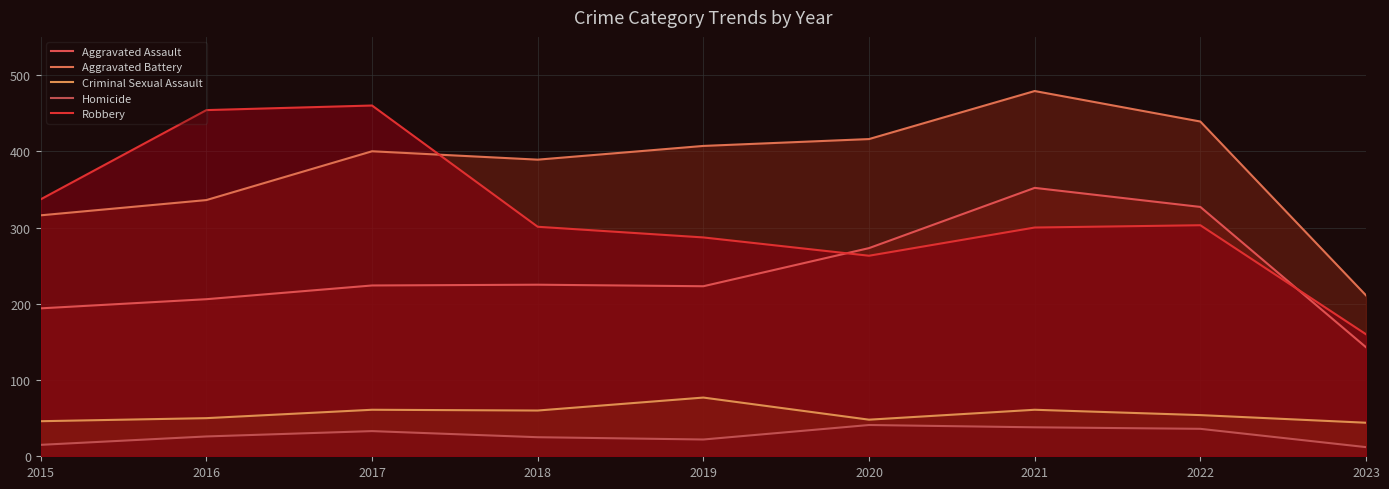

True or false: Robbery and Criminal Sexual Assault intersect in this chart.

False